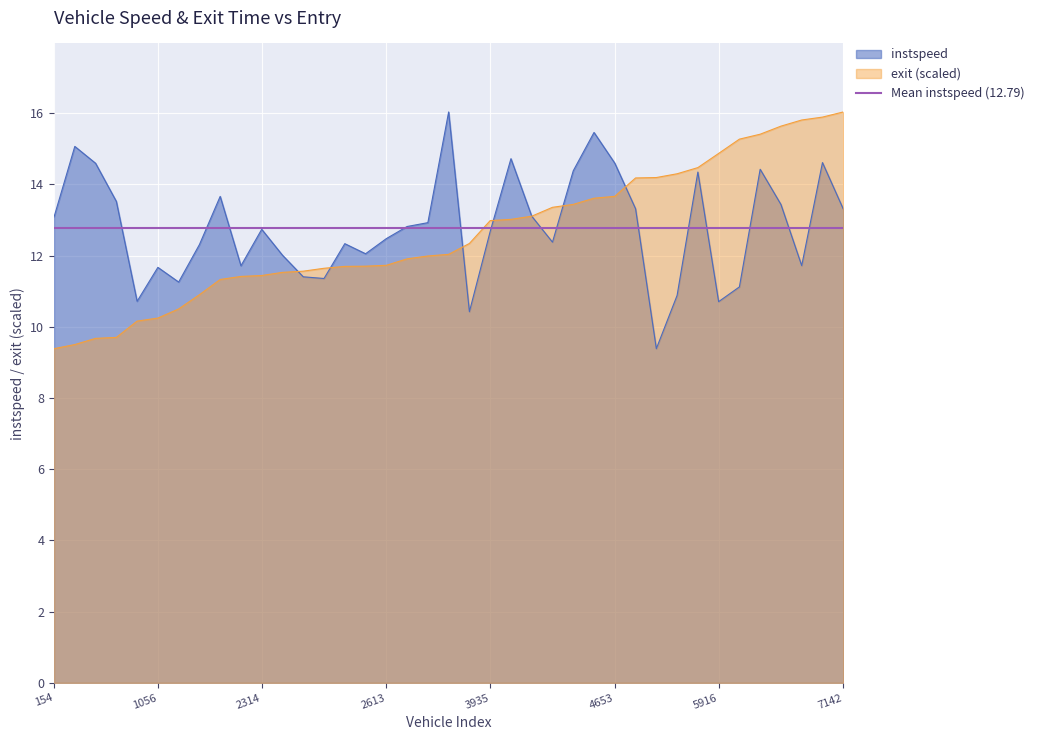

What is the lowest value of the instspeed series?

9.4